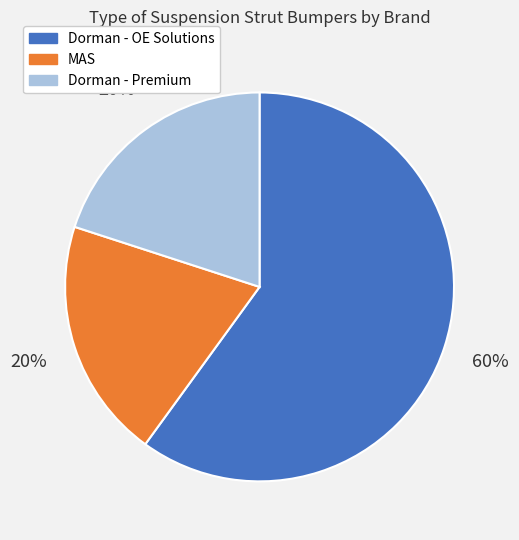

To the nearest percent, what percentage of the pie is MAS?

20%